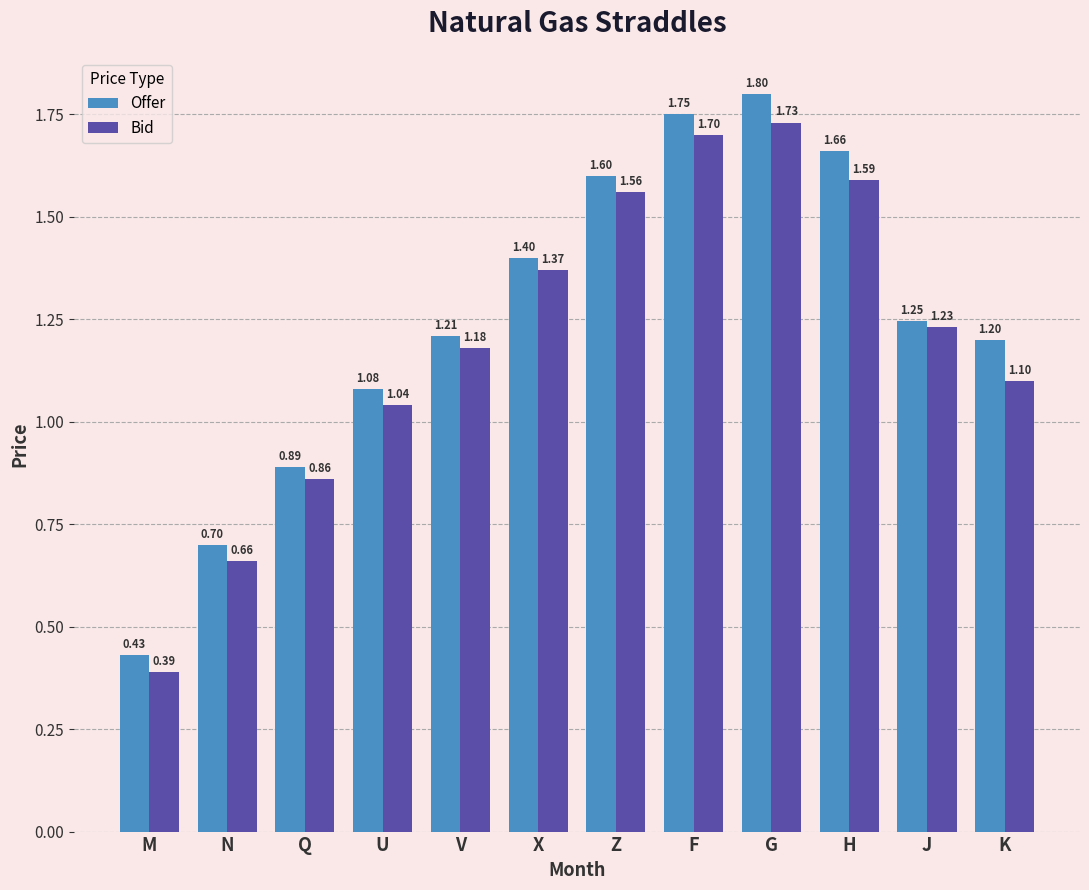

What is the label of the 3rd bar from the left?

Q